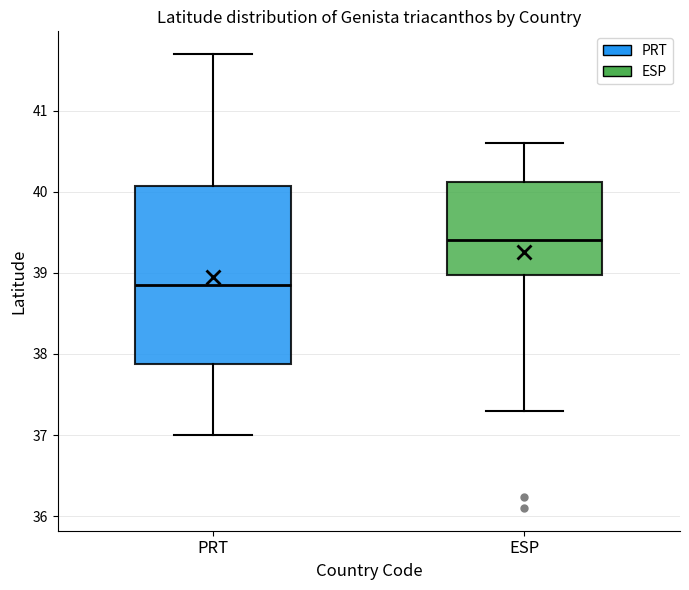

Which box is the tallest, from its lower edge to its upper edge?

PRT